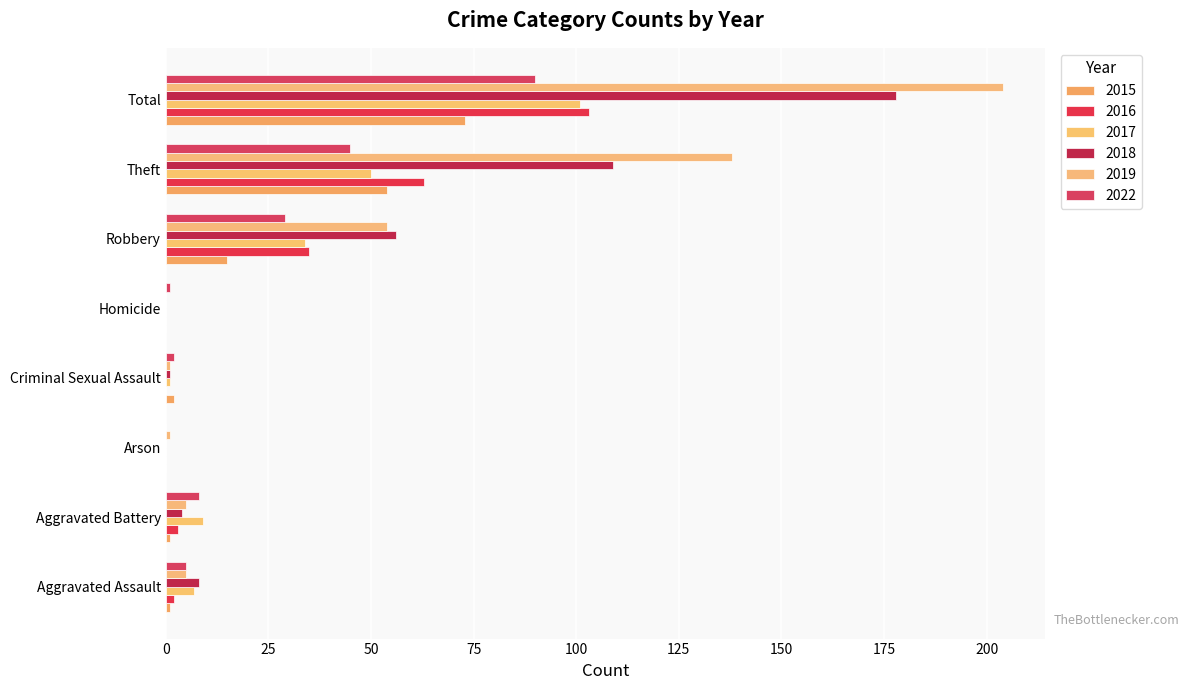

The 2016 series shows 0 at Homicide. True or false?

True